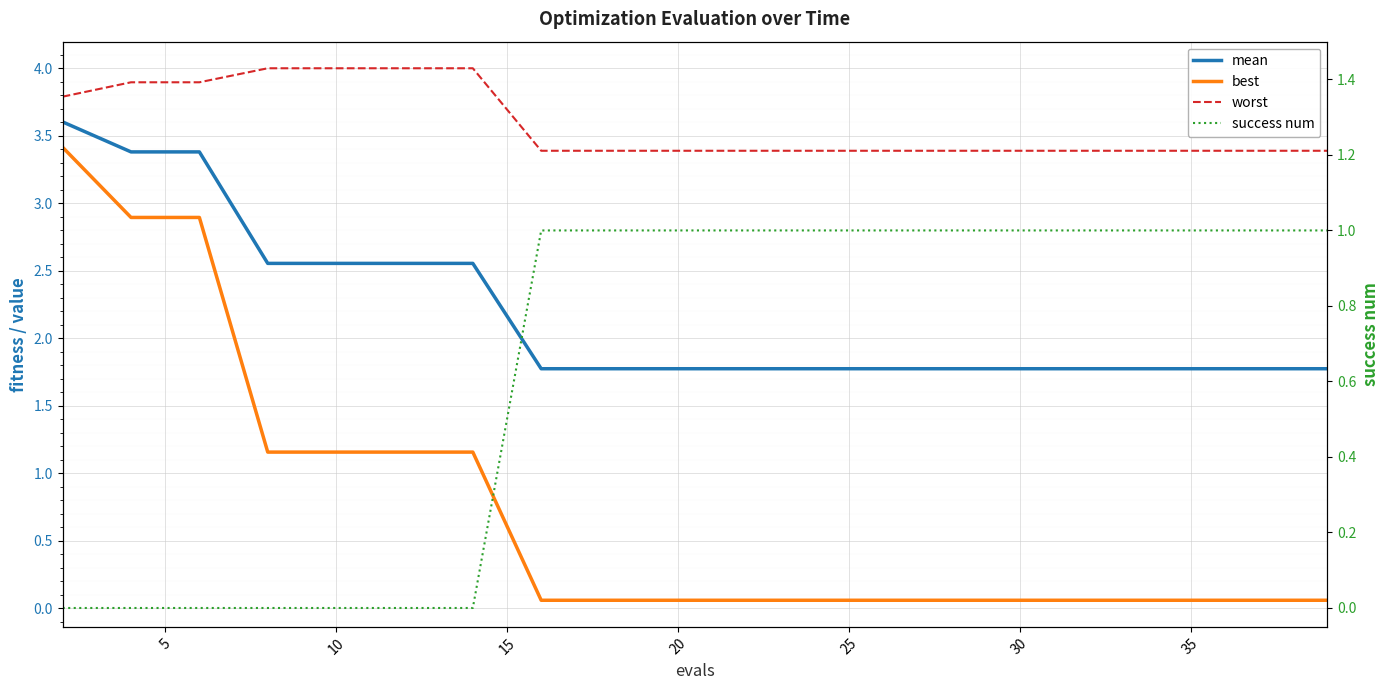

True or false: best and mean cross at least once.

False